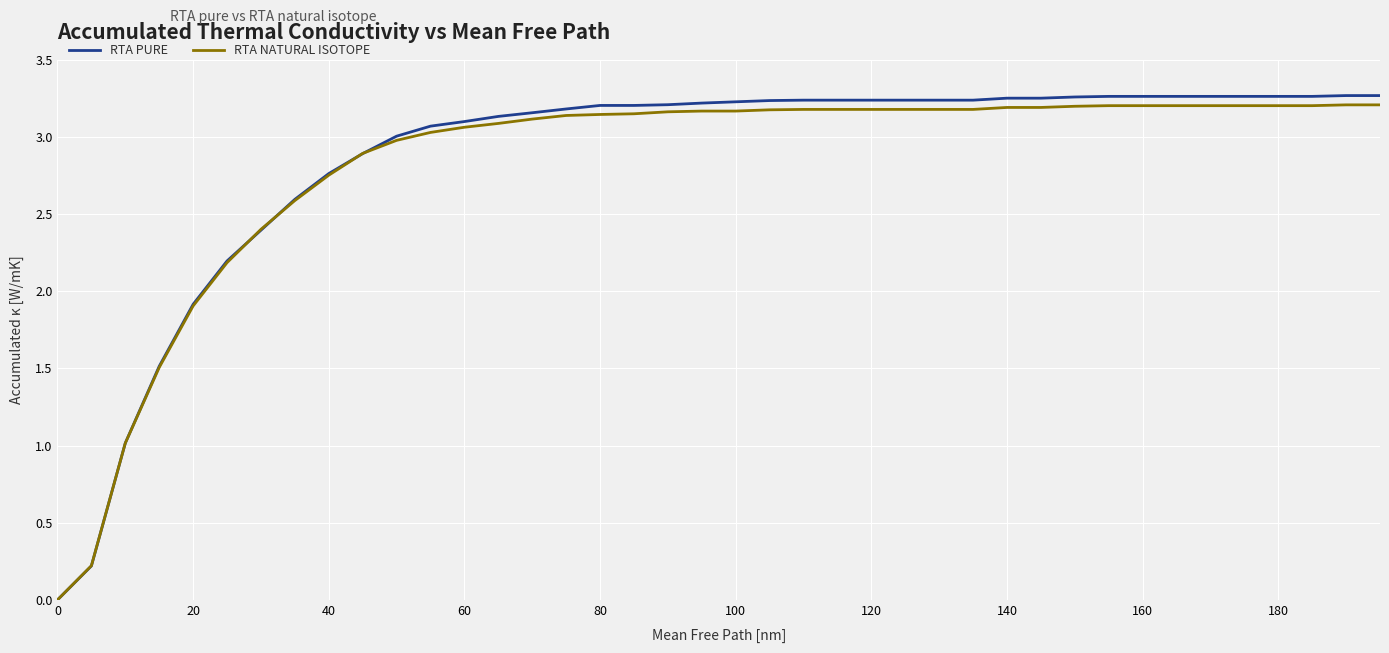

Which series has the largest range (max minus min)?

RTA PURE